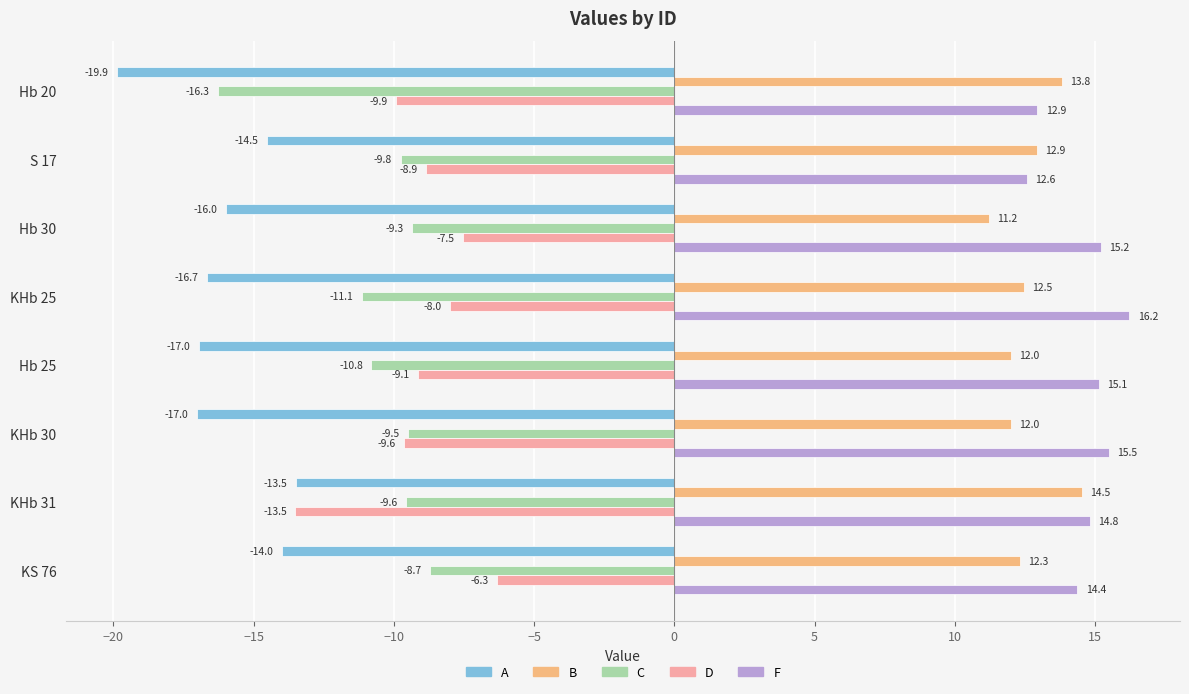

What is the difference between the second highest and minimum values in the D series?

6.0